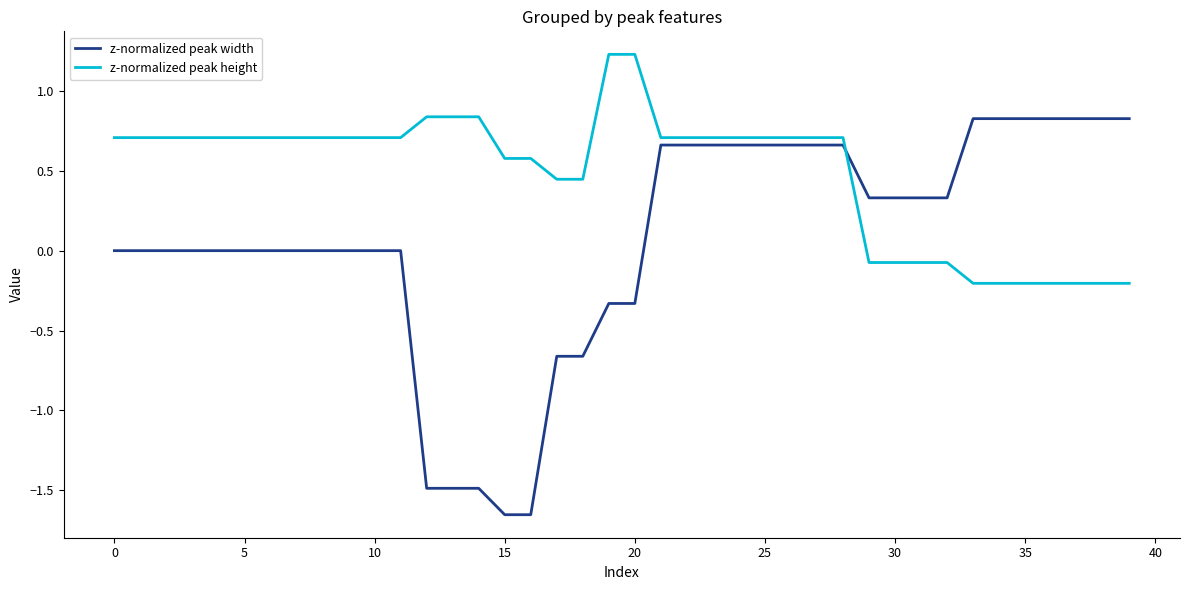

What is the highest value of the z-normalized peak height series?

1.2